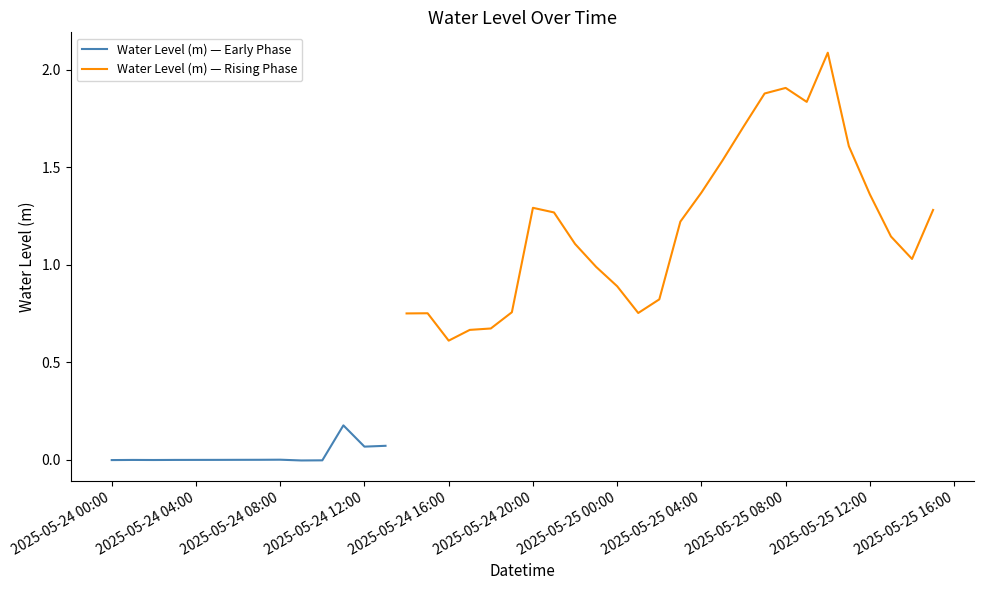

What is the label of the 22nd point from the left?

2025-05-24 21:00:00